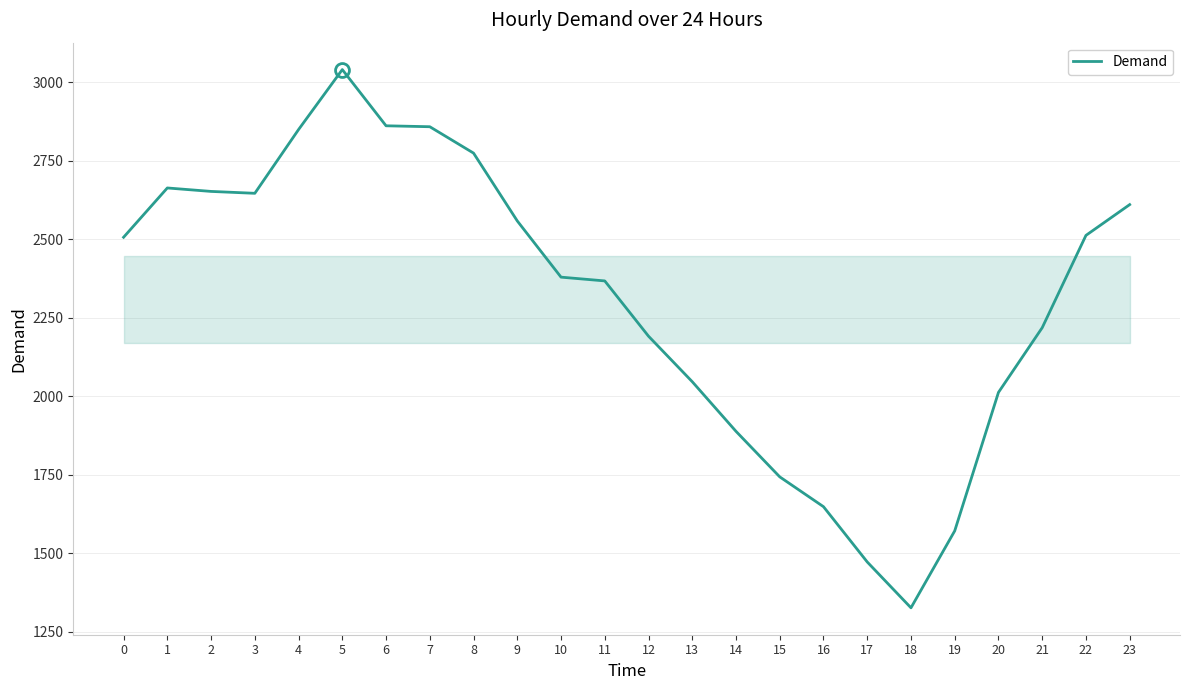

The value at 16 is 2886. True or false?

False